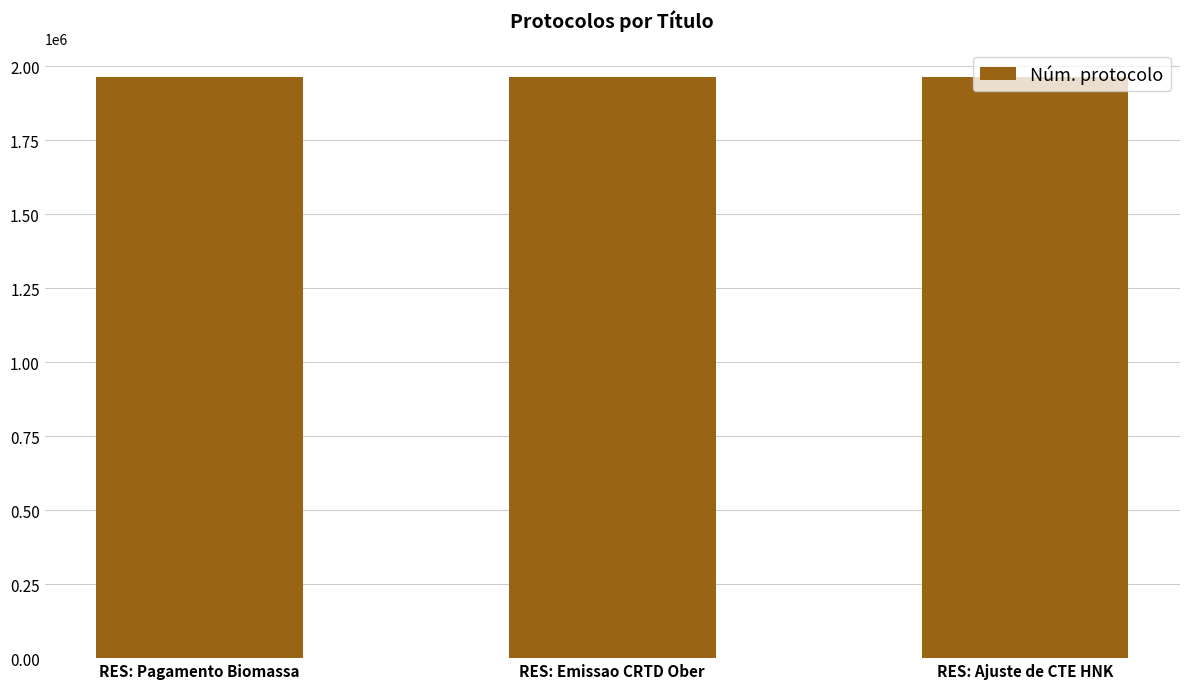

Read the value at RES: Pagamento Biomassa.

1963343